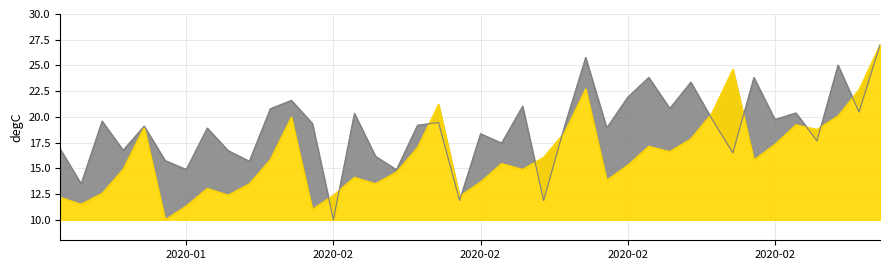

Reading left to right, extract all data points from this chart.

yhat_line: 12.2	11.5	12.6	14.9	19.0	10.0	11.3	13.0	12.4	13.5	15.8	20.0	11.0	12.4	14.1	13.5	14.6	17.0	21.2	12.3	13.7	15.5	14.9	16.1	18.5	22.7	13.8	15.3	17.1	16.6	17.9	20.3	24.6	15.8	17.3	19.2	18.8	20.1	22.6	27.0
yhat_upper_line: 16.9	13.5	19.6	16.8	19.1	15.8	14.9	18.9	16.7	15.7	20.8	21.6	19.4	10.0	20.3	16.2	14.9	19.2	19.5	11.9	18.4	17.4	21.0	11.9	19.1	25.8	18.9	21.9	23.8	20.8	23.4	19.8	16.5	23.8	19.7	20.4	17.7	25.0	20.5	27.0